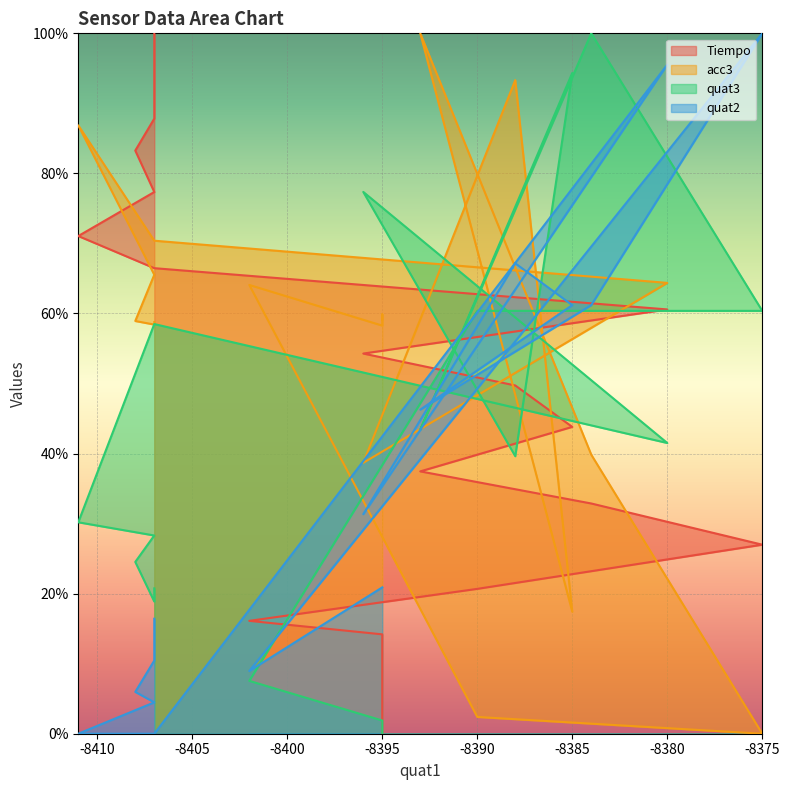

How many times do Tiempo and quat2 cross each other?

5